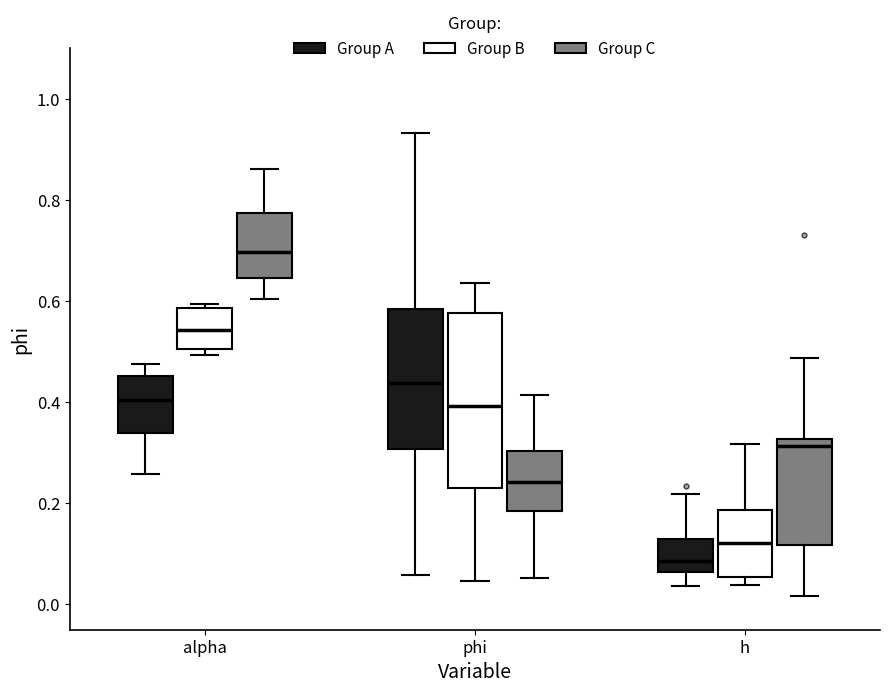

Where is the lower edge of the box for alpha (Group A) on the y-axis? The values are not printed on the chart, so give them approximately, as read against the axis.

0.34